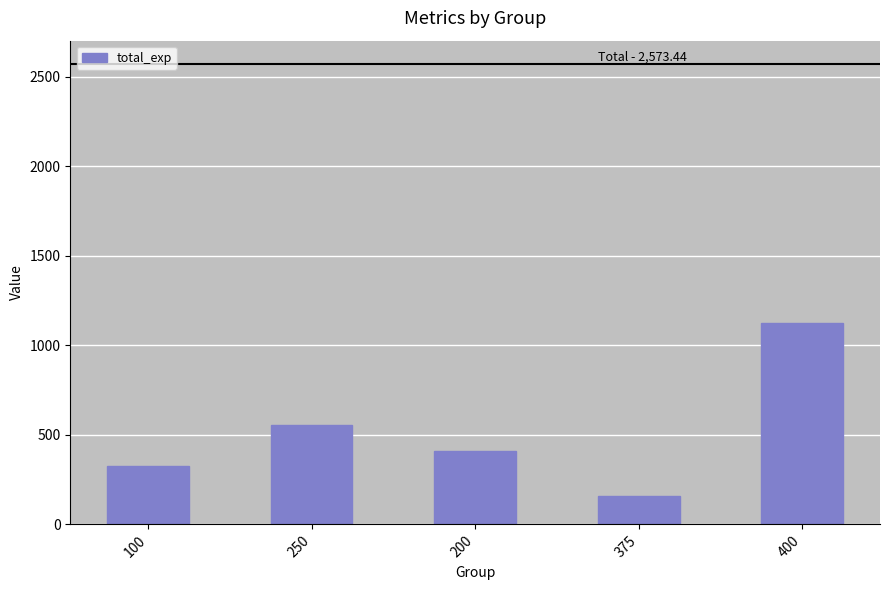

What position from the left is 400?

5